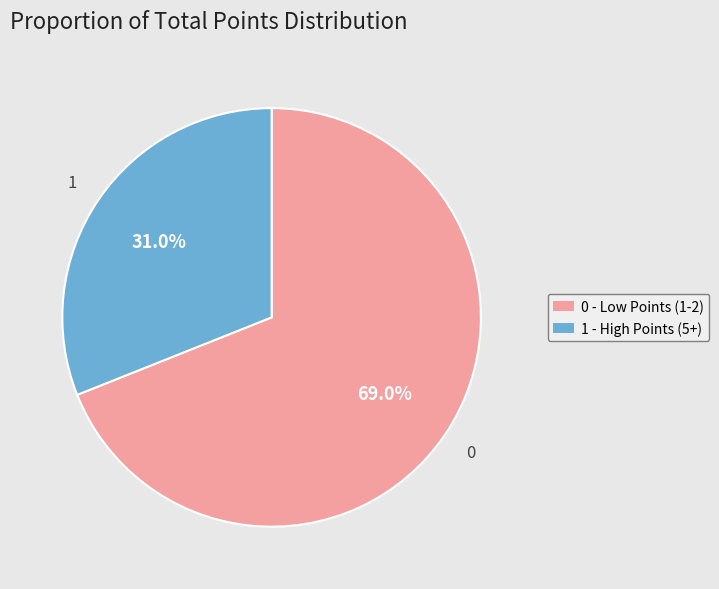

Is there any slice that represents more than half of the pie?

Yes